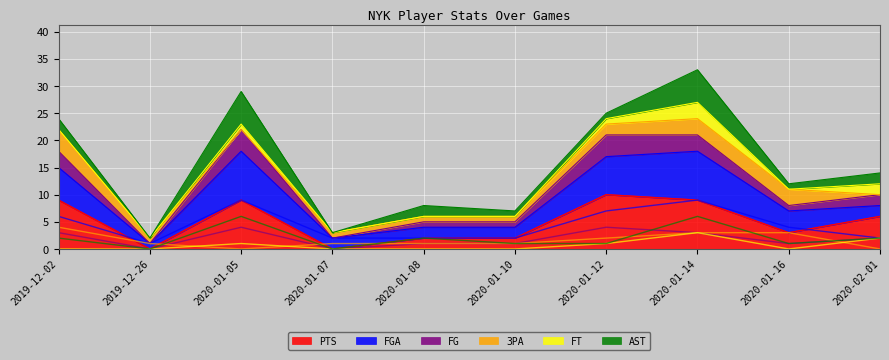

How many lines are shown in the chart?

6